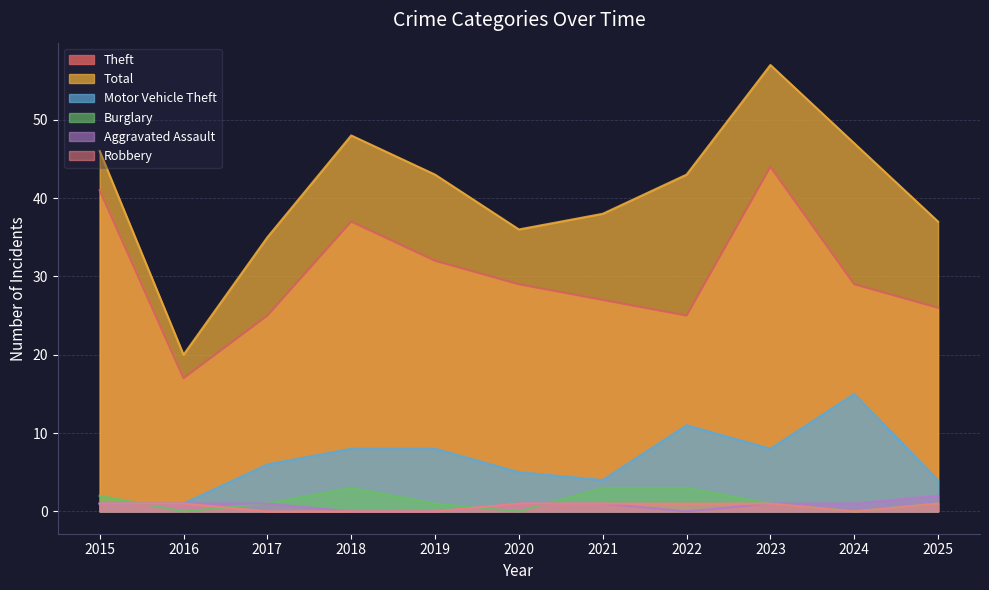

What is the approximate value of Burglary at 2015?

2